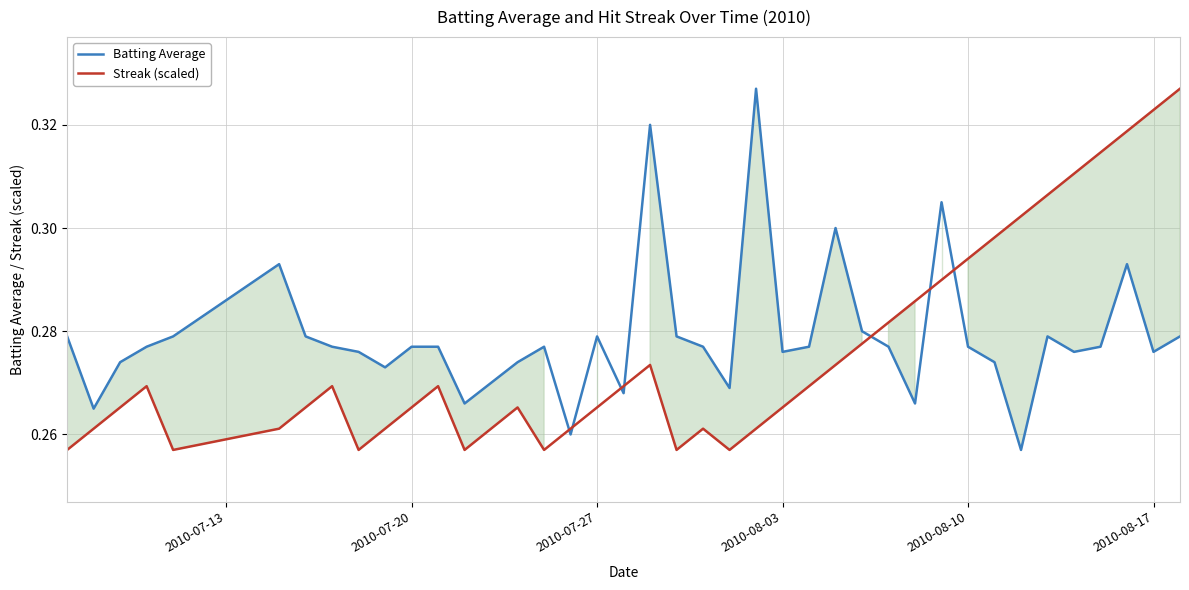

What is the difference between the maximum and second lowest values in the Batting Average series?

0.1